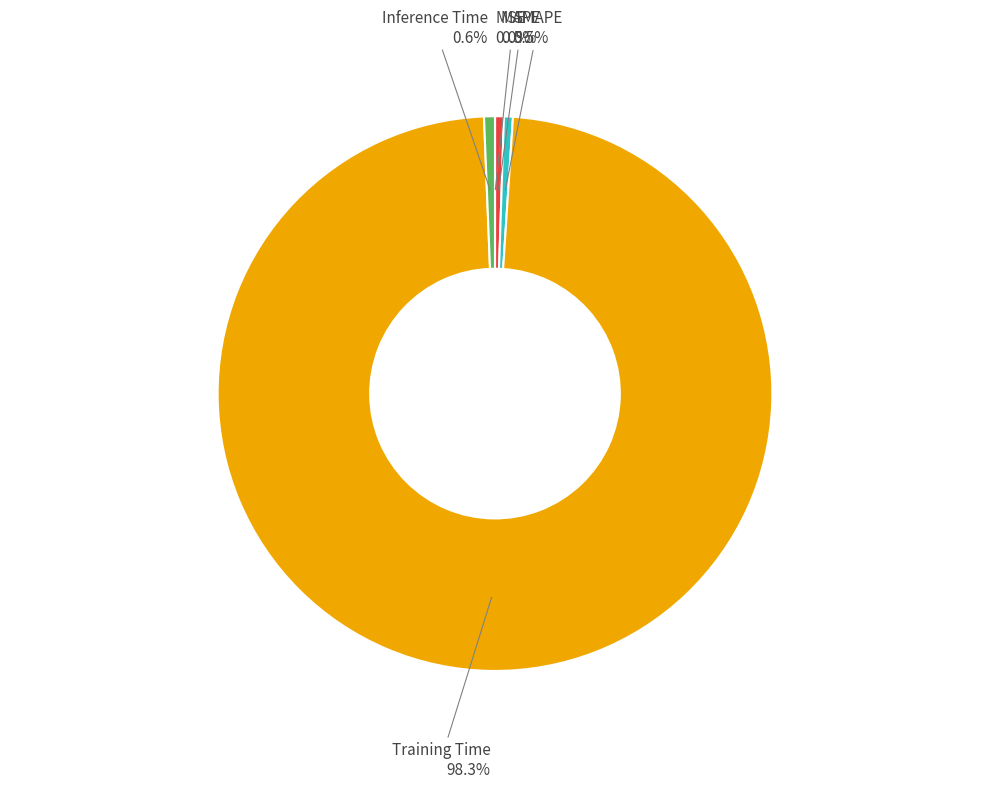

To the nearest percent, what is the combined percentage of Training Time and MAPE?

99%